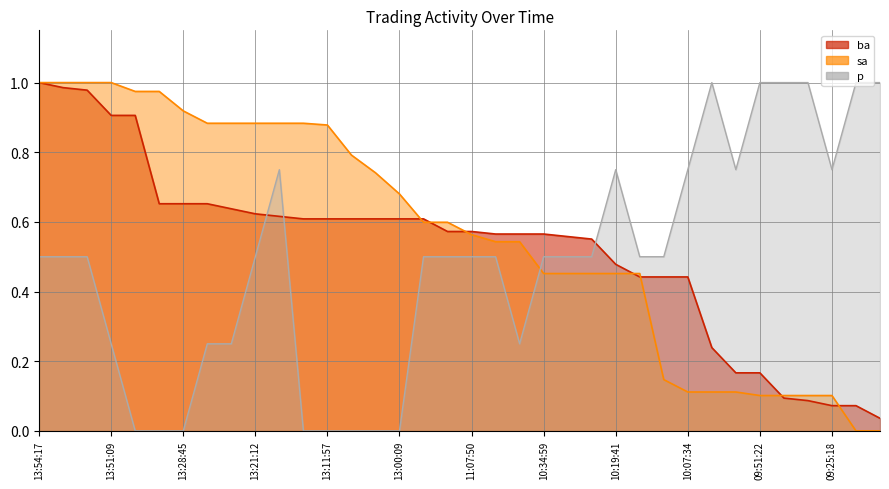

Does the chart have visible grid lines?

Yes